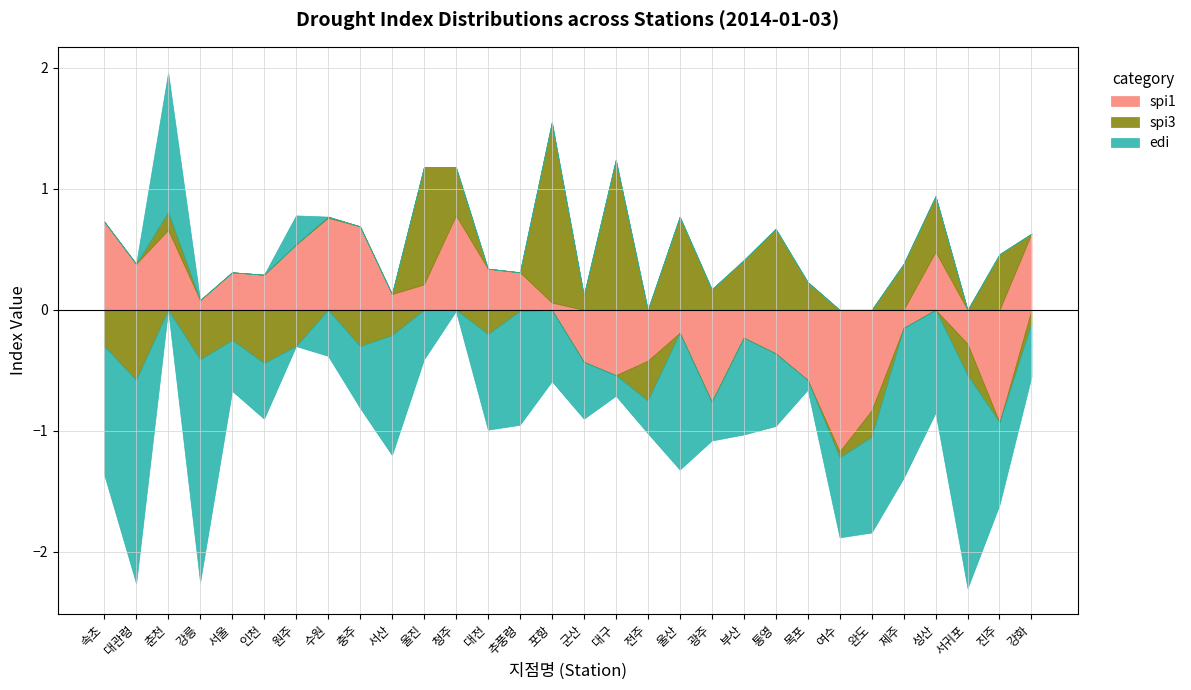

Between which two adjacent categories do spi1 and spi3 first intersect?

서산 and 울진